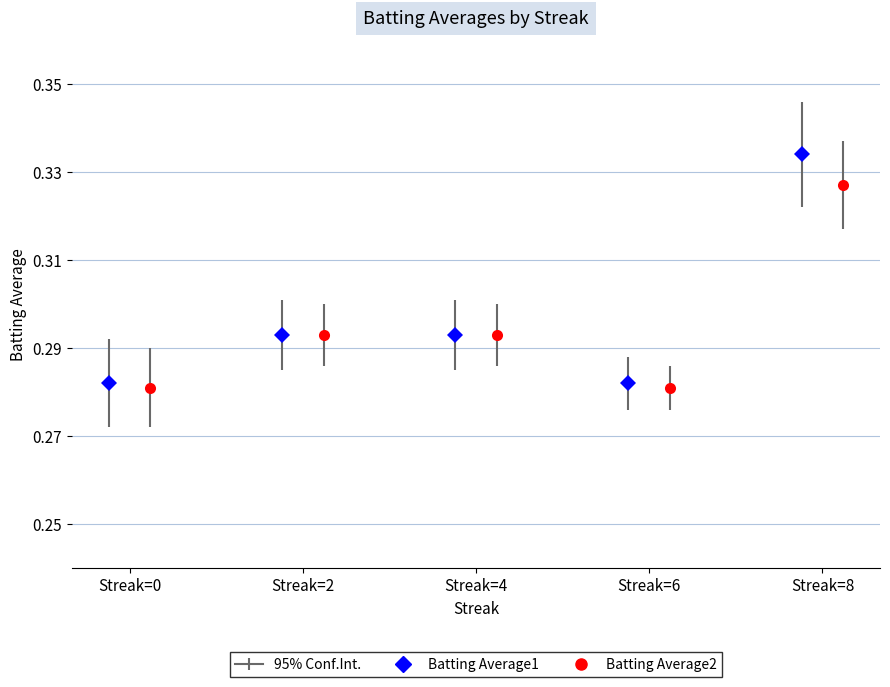

How many bars are there in each group?

2